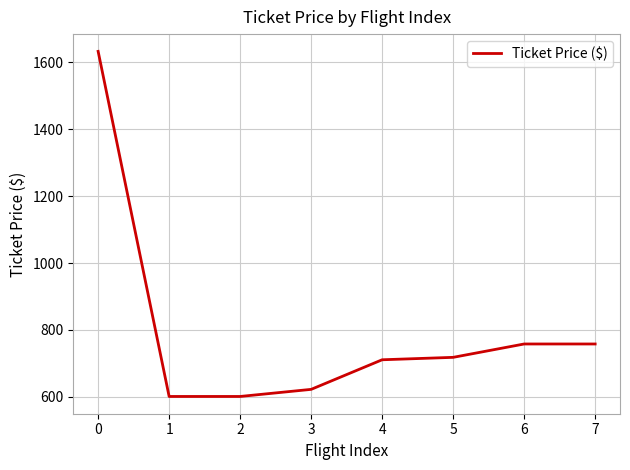

Is this an area chart (filled region under the line)?

No